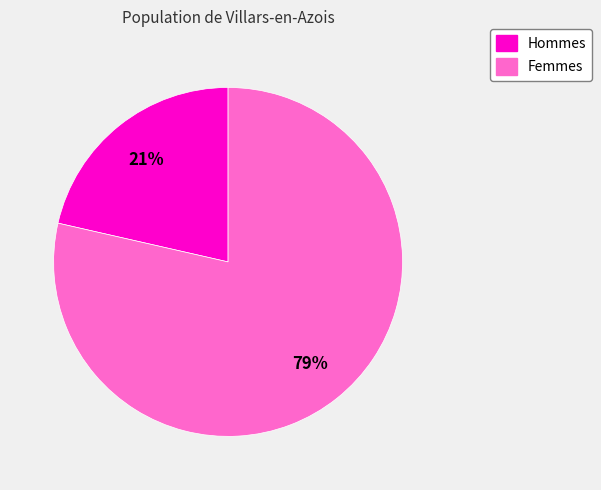

Does any single category account for the majority?

Yes